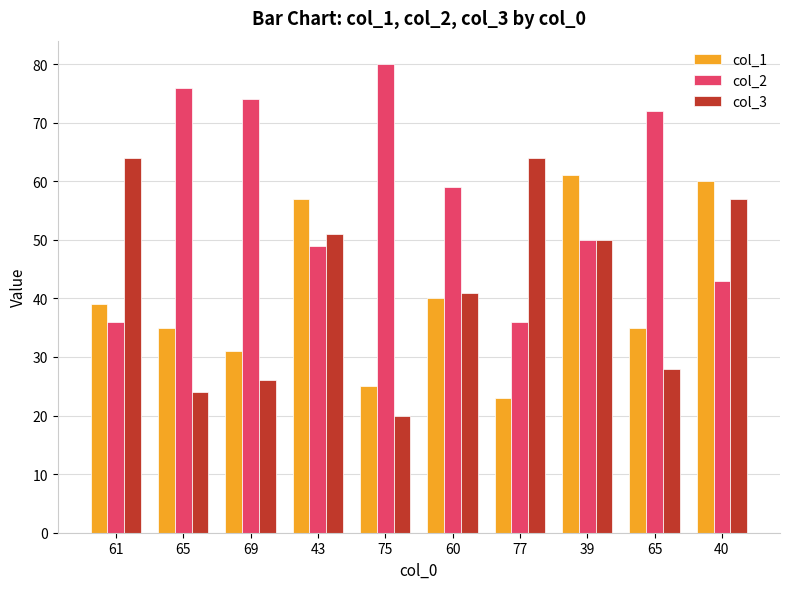

What is the total value across all series at 75?

125